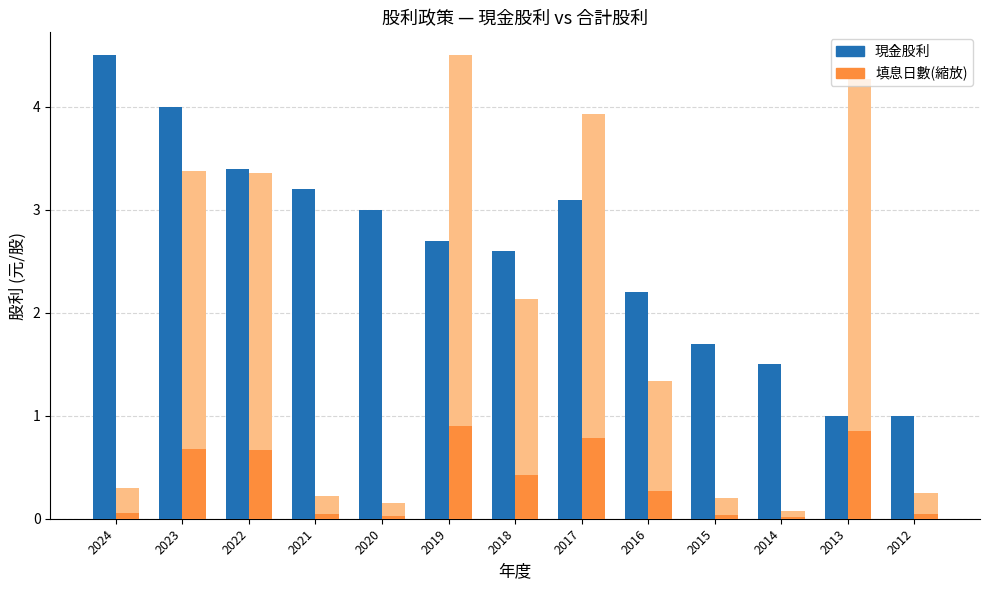

What is the difference between the highest and lowest values at 2019?

3.6